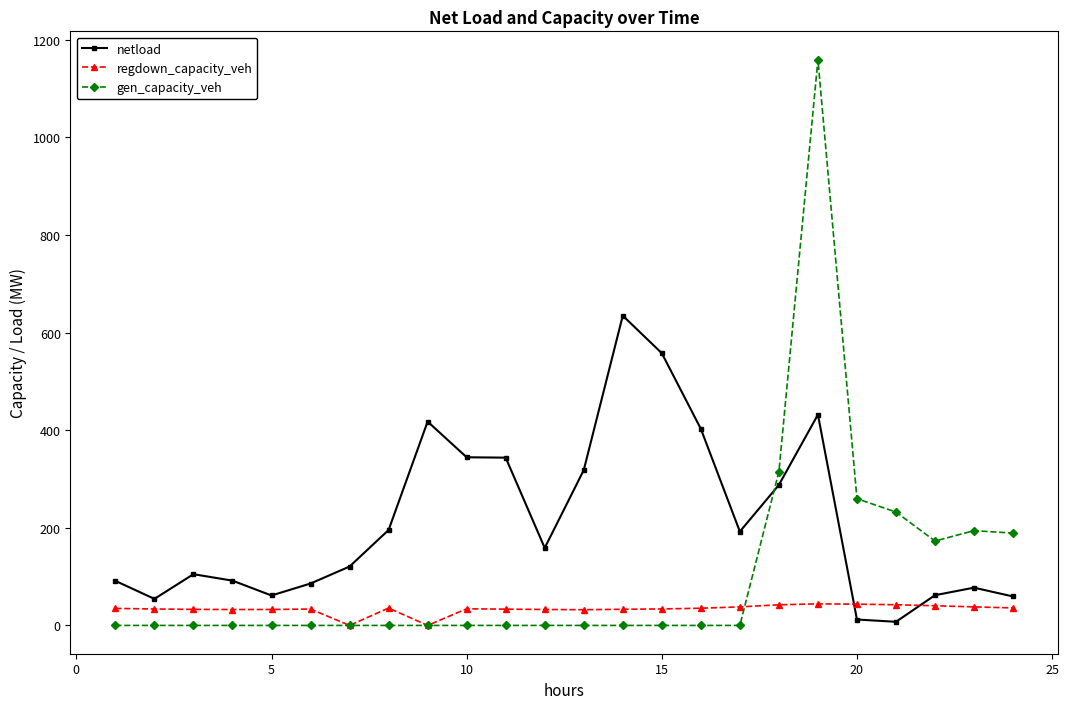

Which series has the largest range (max minus min)?

gen_capacity_veh